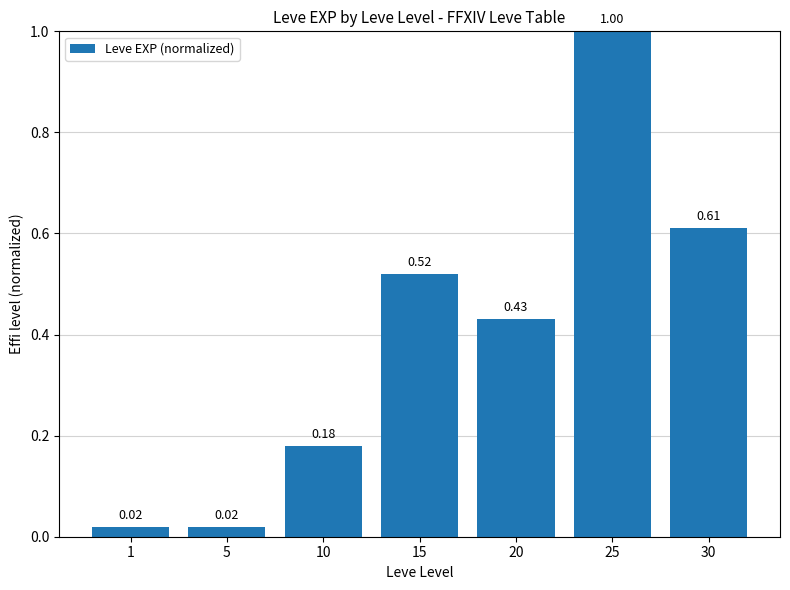

Between 20 and 25, which is larger?

25